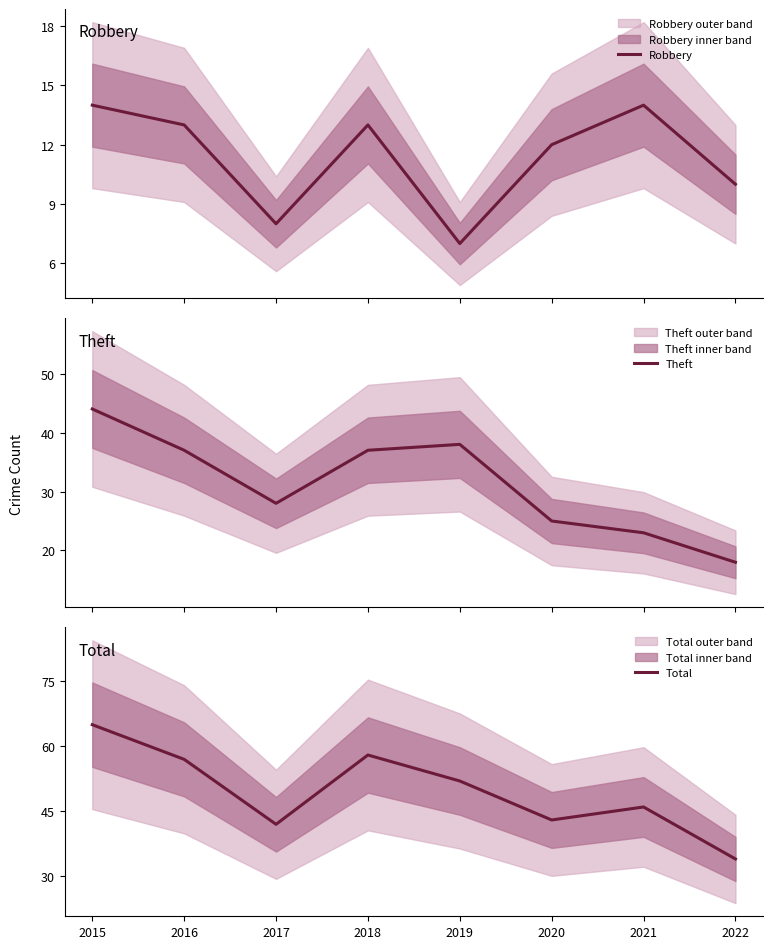

What is the value of the Theft point at the 2nd from the left?

37